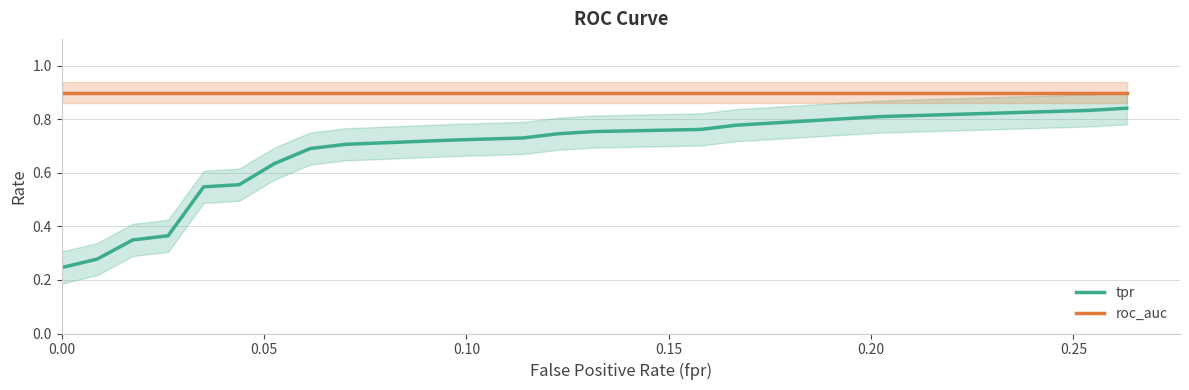

Does the chart display data point markers on the line(s)?

No